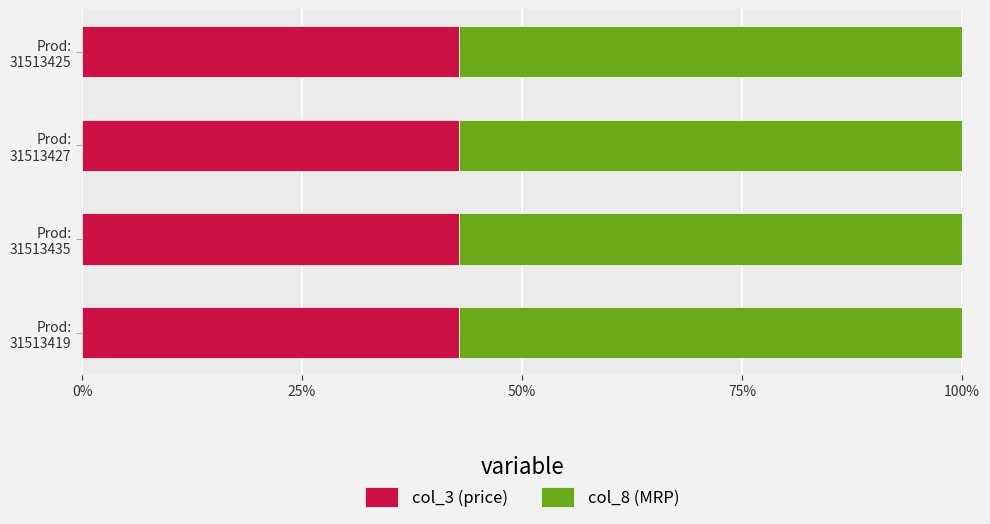

What is the sum of all col_3 (price) values?

171.4